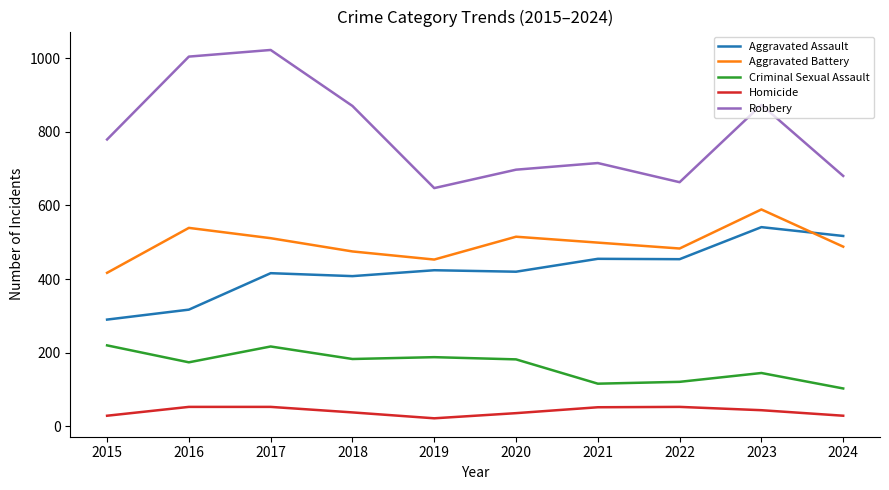

What is the lowest value of the Homicide series?

22